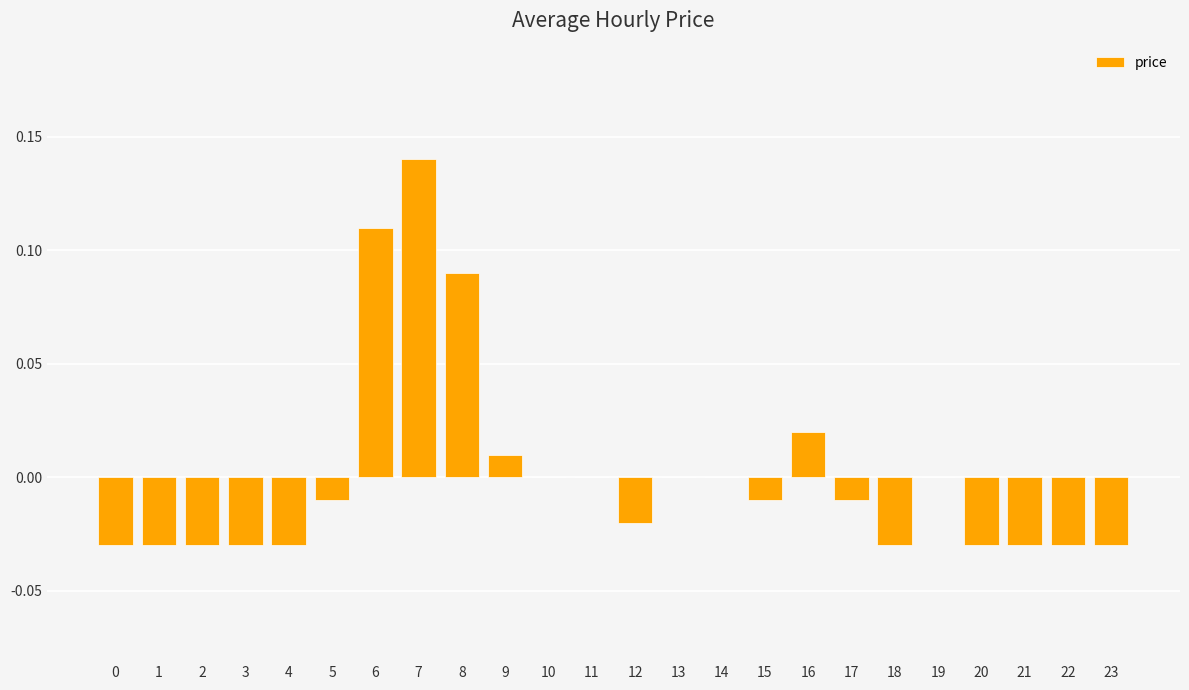

The value at 5 is -0.0. True or false?

True